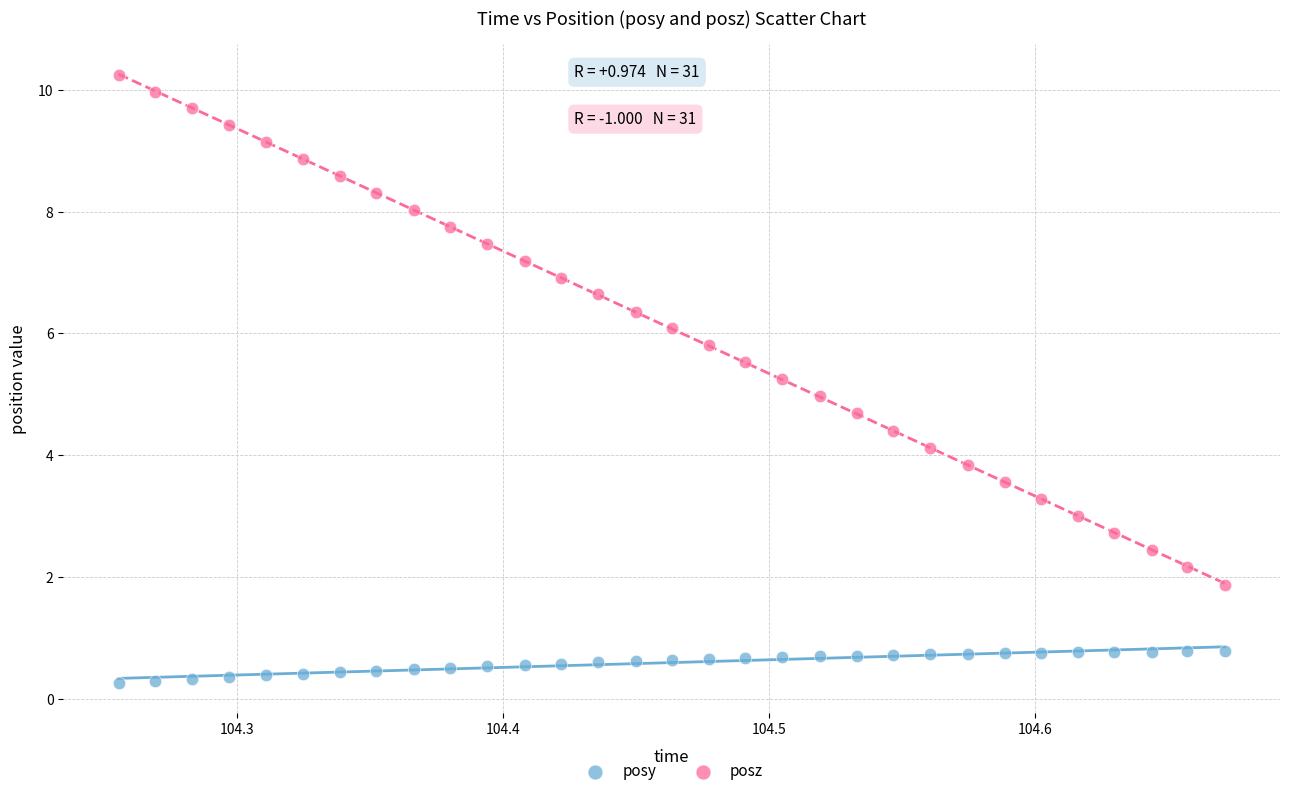

Which series contains the lowest Y value?

posy